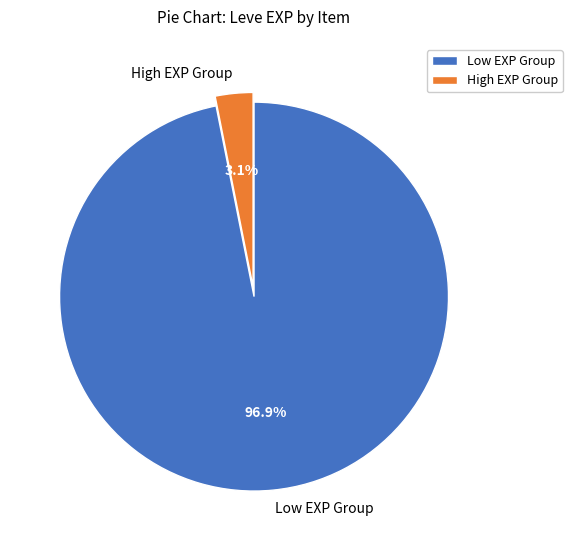

Which category has the smallest portion of the pie?

High EXP Group